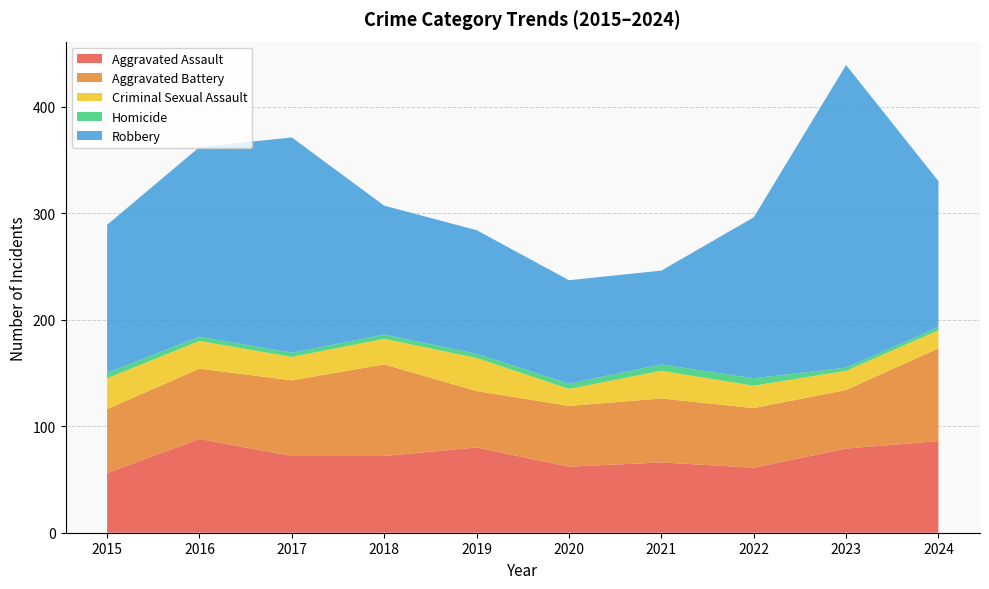

Reading left to right, list all the values displayed in this chart.

Aggravated Assault: 2015=56	2016=88	2017=72	2018=72	2019=80	2020=62	2021=66	2022=61	2023=79	2024=86
Aggravated Battery: 2015=60	2016=66	2017=71	2018=86	2019=53	2020=57	2021=60	2022=56	2023=55	2024=87
Criminal Sexual Assault: 2015=29	2016=26	2017=22	2018=24	2019=31	2020=16	2021=26	2022=21	2023=18	2024=17
Homicide: 2015=5	2016=4	2017=4	2018=4	2019=4	2020=5	2021=6	2022=7	2023=3	2024=3
Robbery: 2015=139	2016=178	2017=202	2018=121	2019=116	2020=97	2021=88	2022=151	2023=284	2024=137